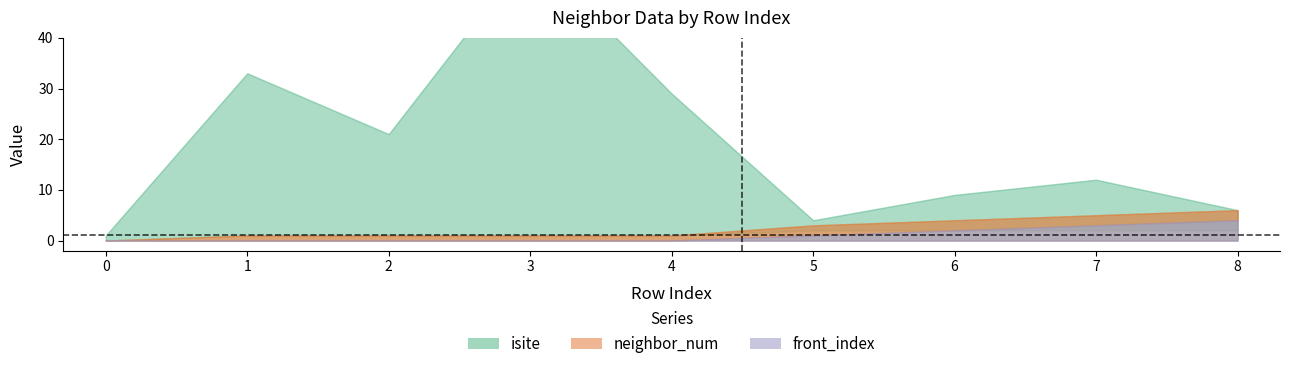

True or false: isite has a value of 21 at 2.

True